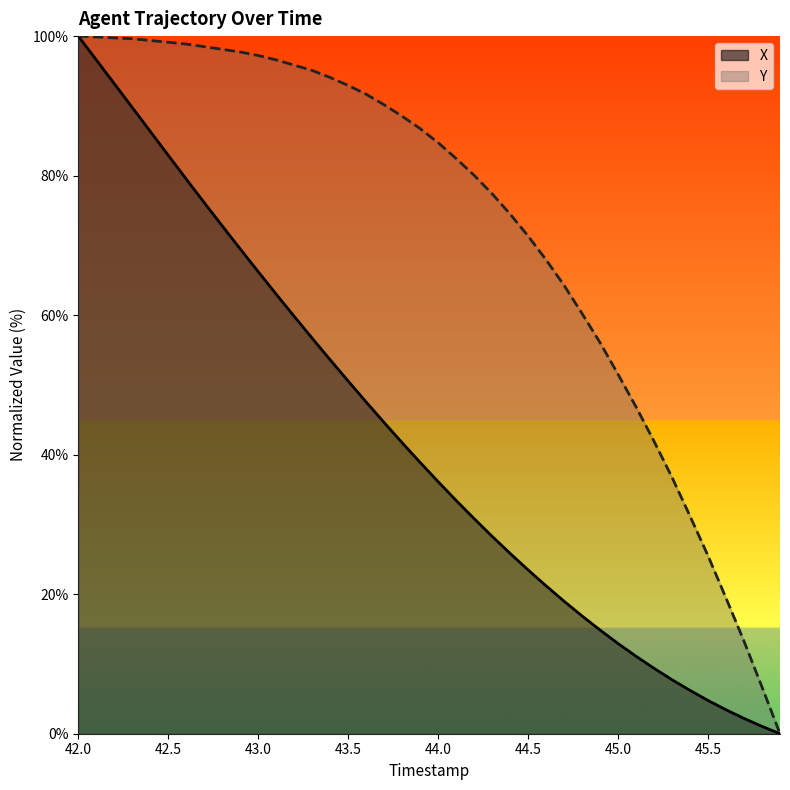

How many data points in Y are above 86?

20